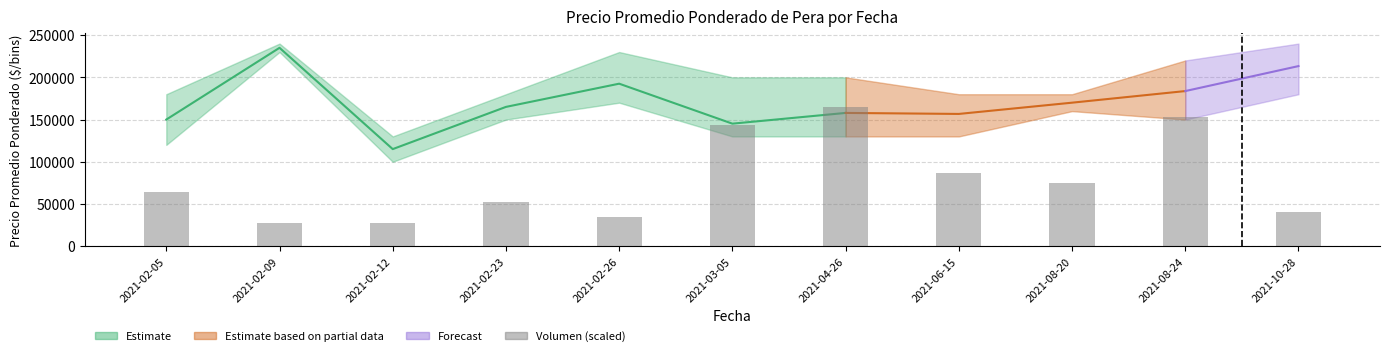

The chart shows a value of 165000 at 2021-04-26. True or false?

True